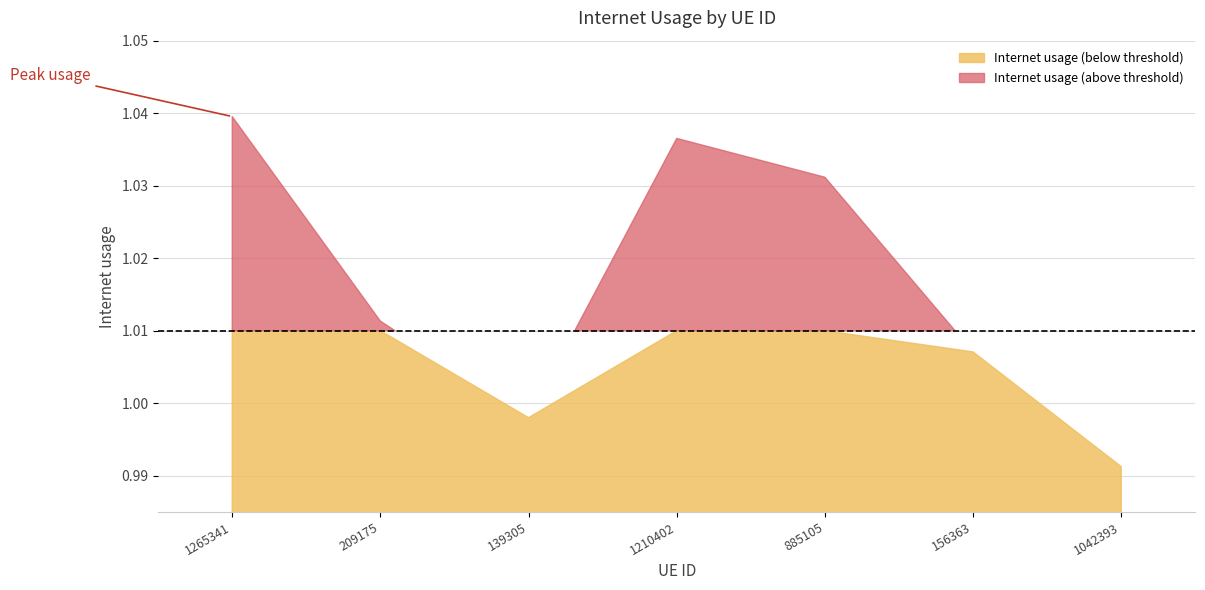

What is the sum of all values?

7.1